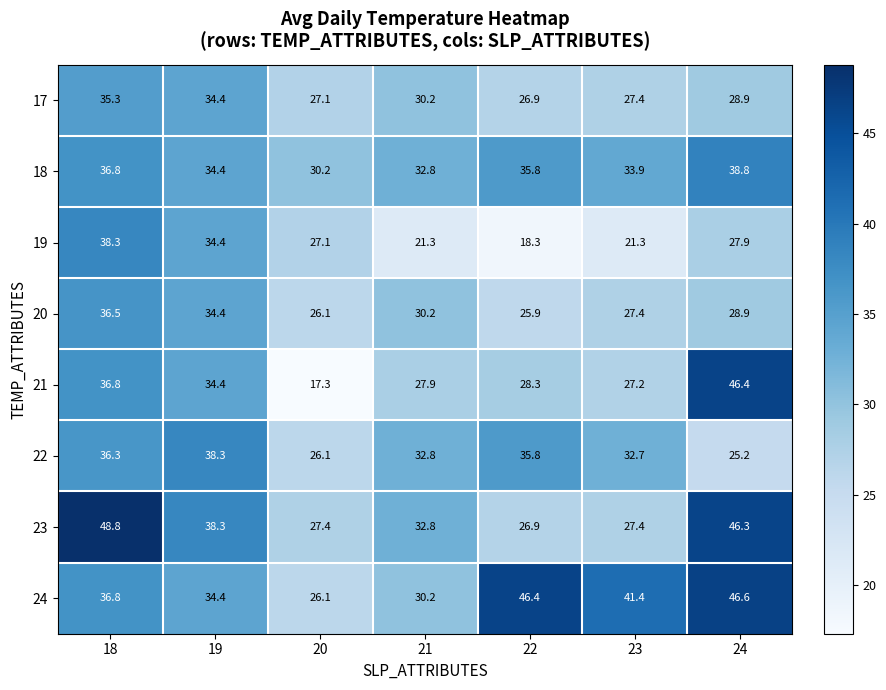

What is the sum of all 20 values?

209.4